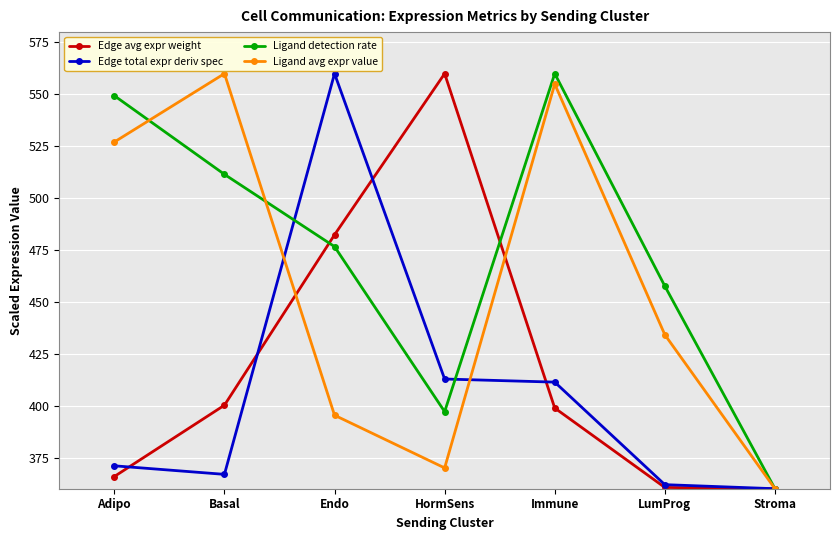

What are all the series names shown in the legend?

Edge avg expr weight, Edge total expr deriv spec, Ligand detection rate, Ligand avg expr value